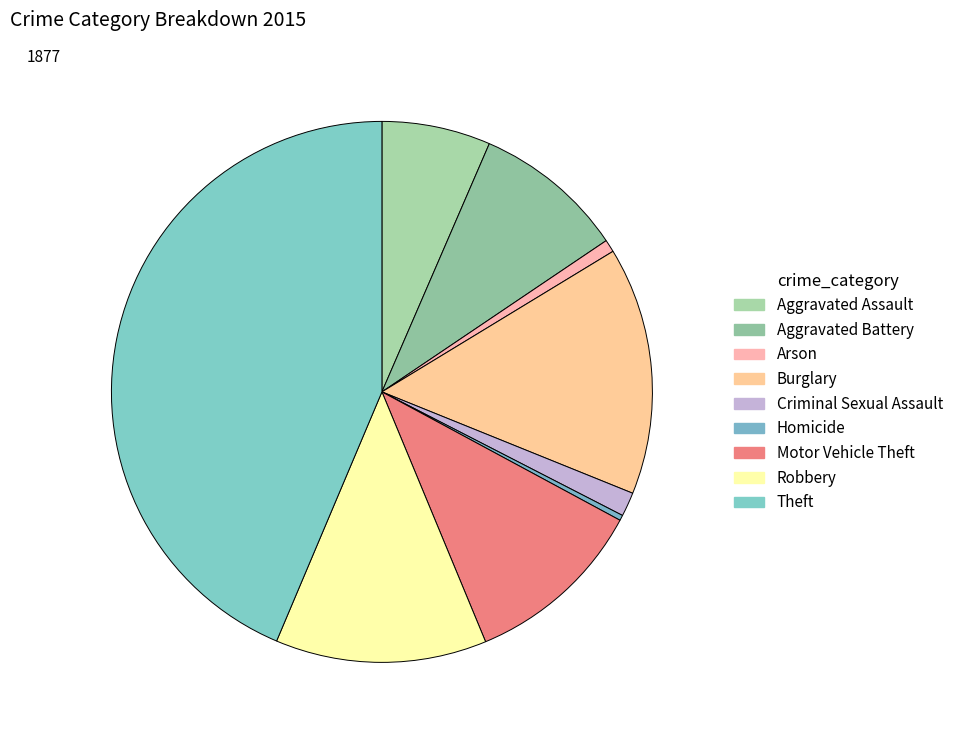

How many segments does this pie chart have?

9